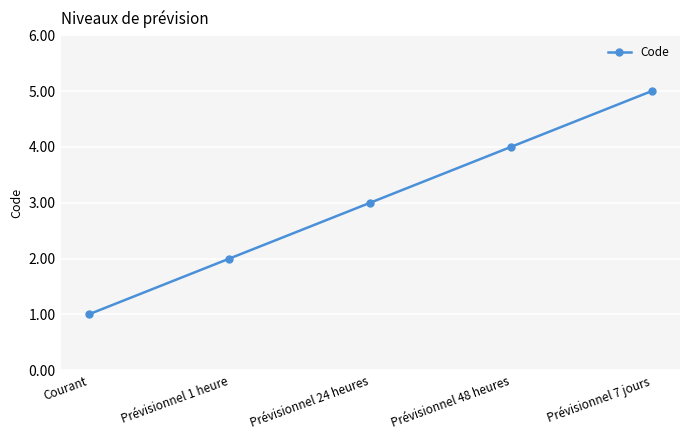

What is the smallest value displayed?

1